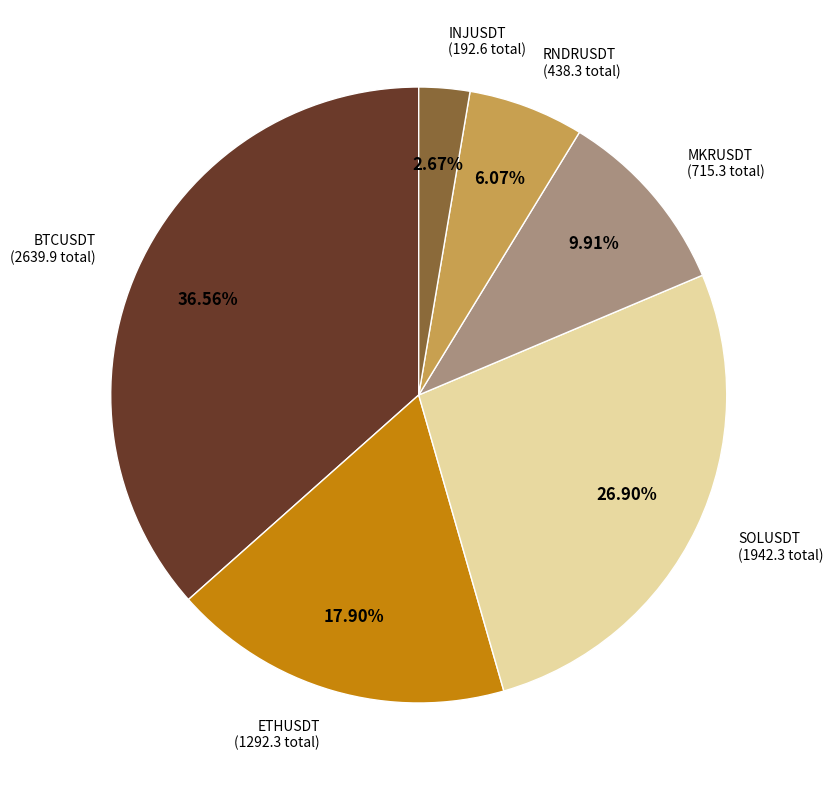

Which slice is the smallest?

INJUSDT